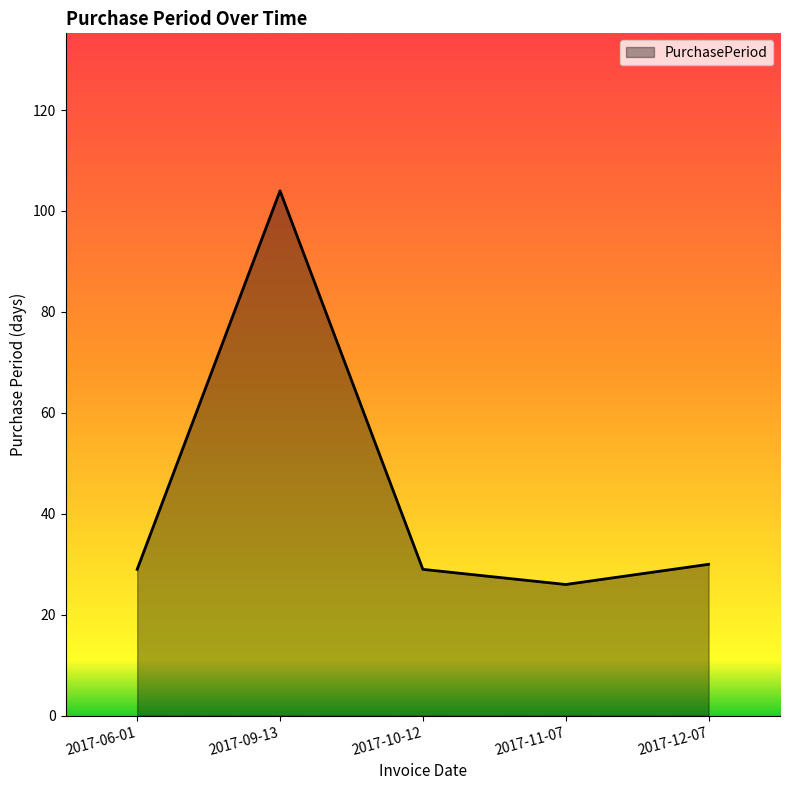

What is the ratio of the value at 2017-10-12 to the value at 2017-09-13?

0.3